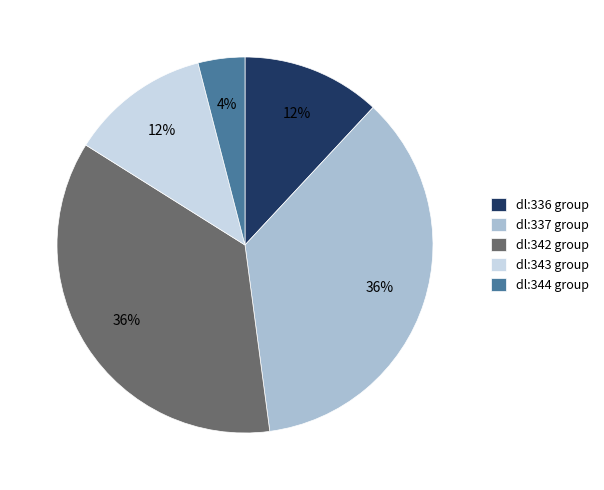

Is there any slice that represents more than half of the pie?

No